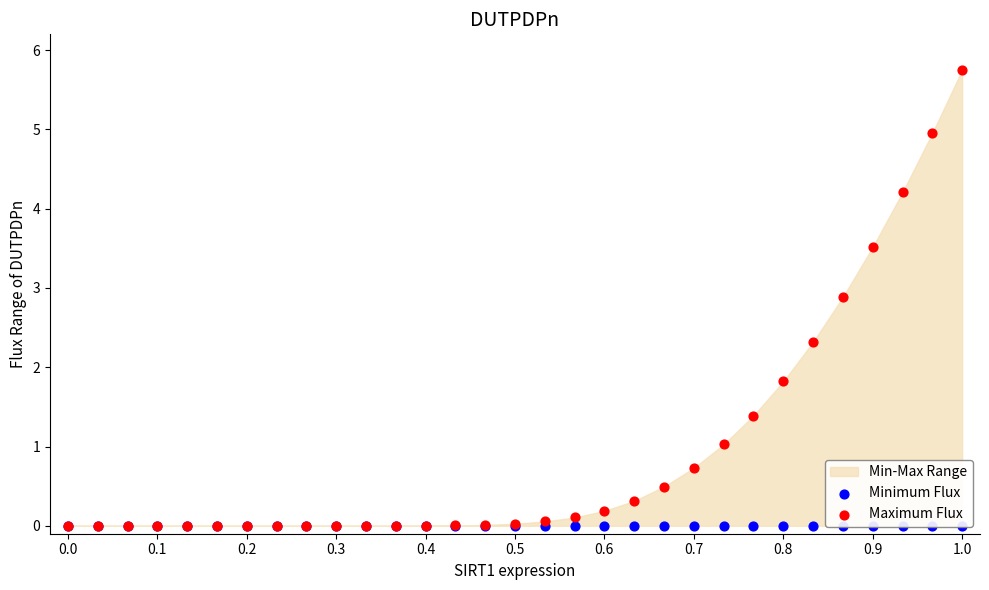

Which series contains the lowest Y value?

Minimum Flux